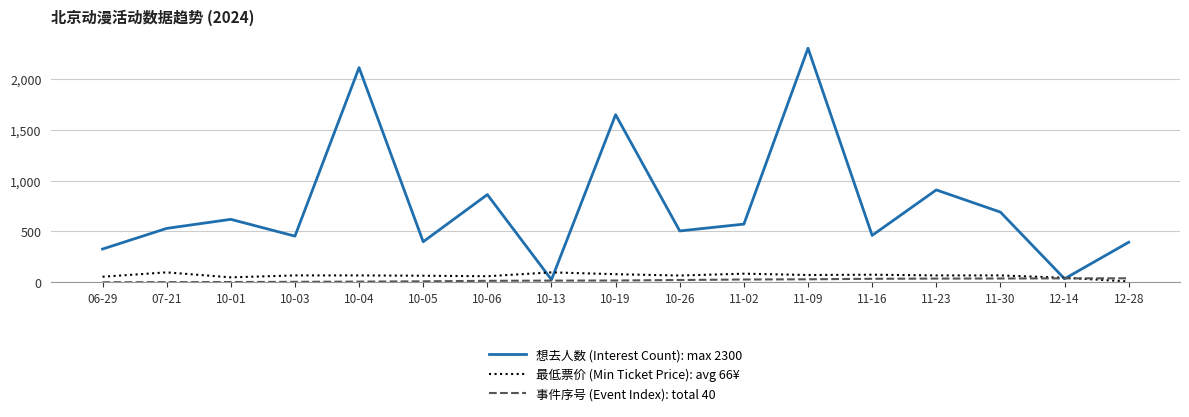

How many lines are shown in the chart?

3